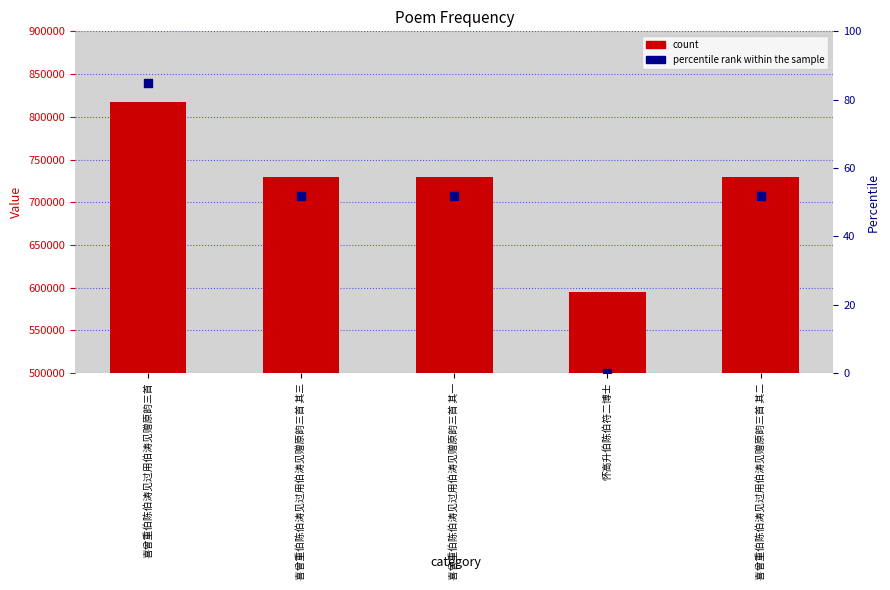

At how many categories does at least one series exceed 807128?

1